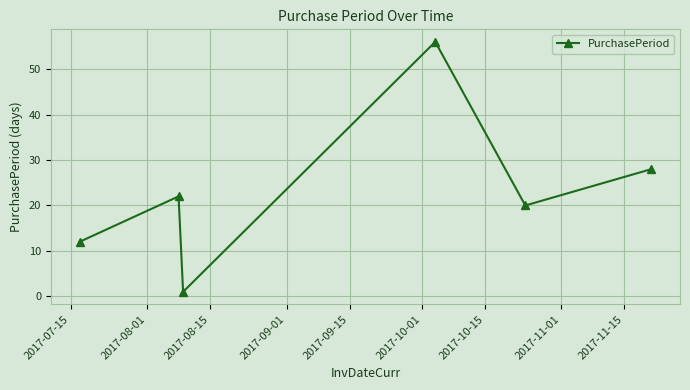

What is the value of the 2nd point from the left?

22